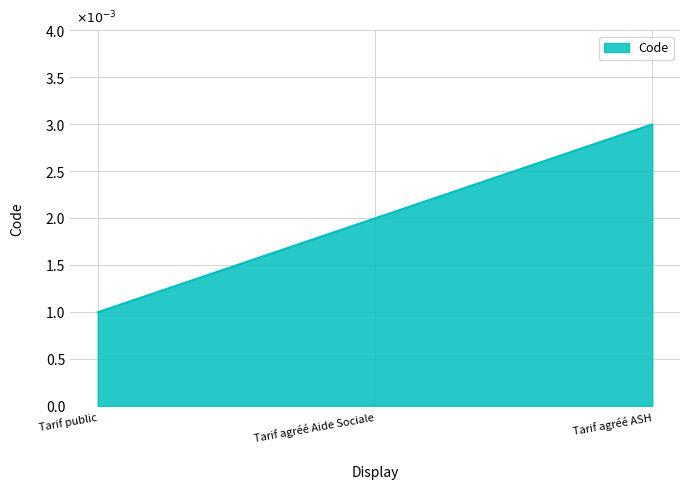

Does the chart display data point markers on the line(s)?

No